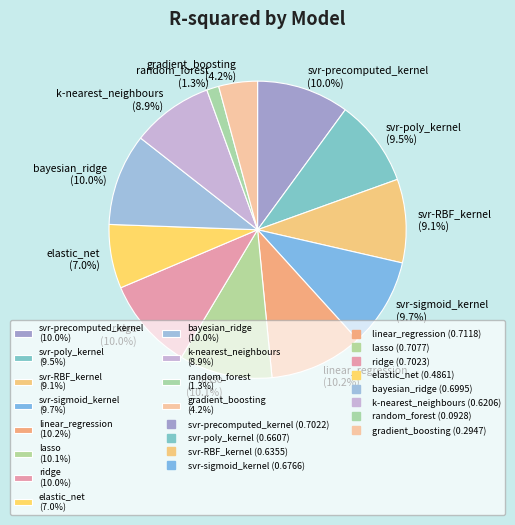

To the nearest percent, what portion does lasso represent?

10%